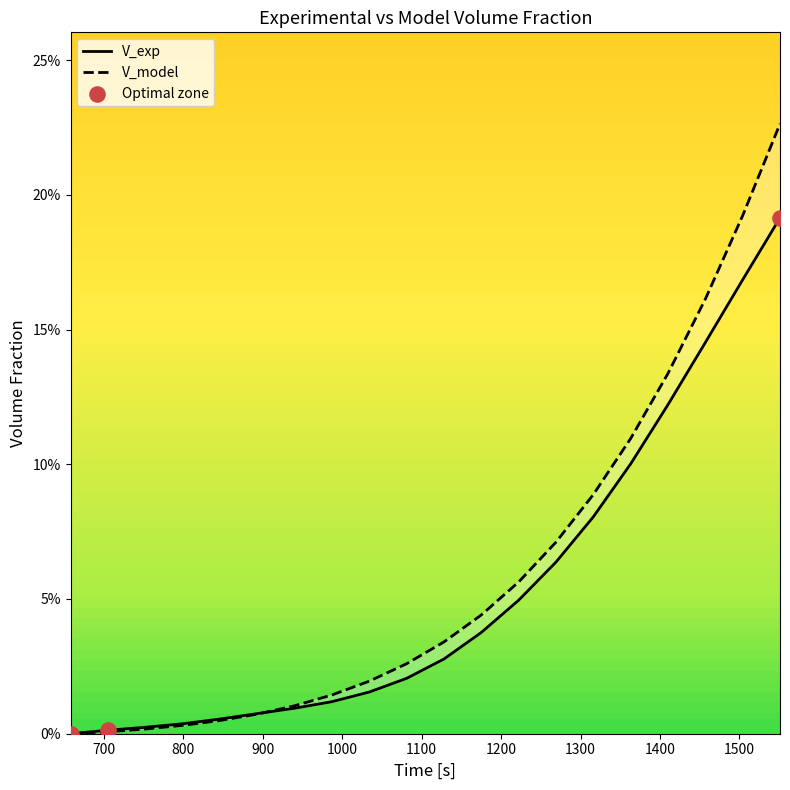

Which series has the largest total across all categories?

V_model